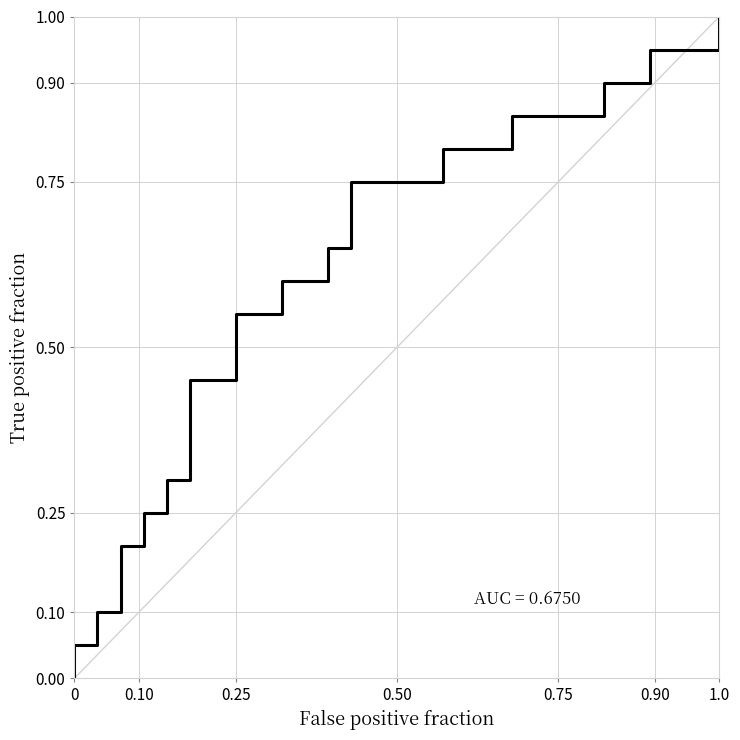

True or false: the data has more than 2 interior local peaks.

False